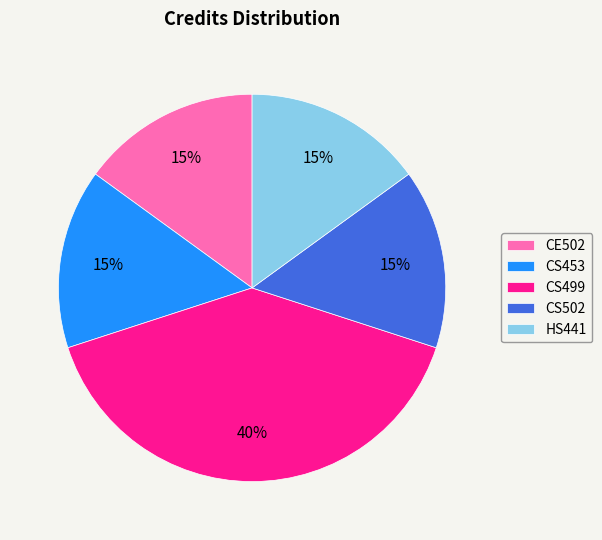

Is the sum of HS441 and CS499 greater than half?

Yes